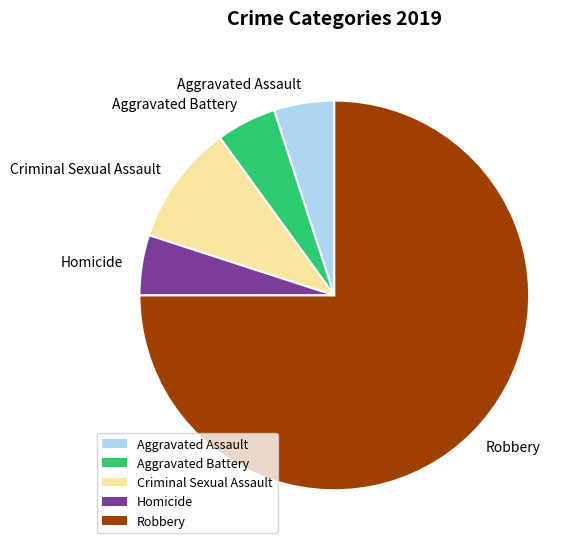

Approximately how many times larger is the value at Aggravated Battery compared to Homicide?

1.0